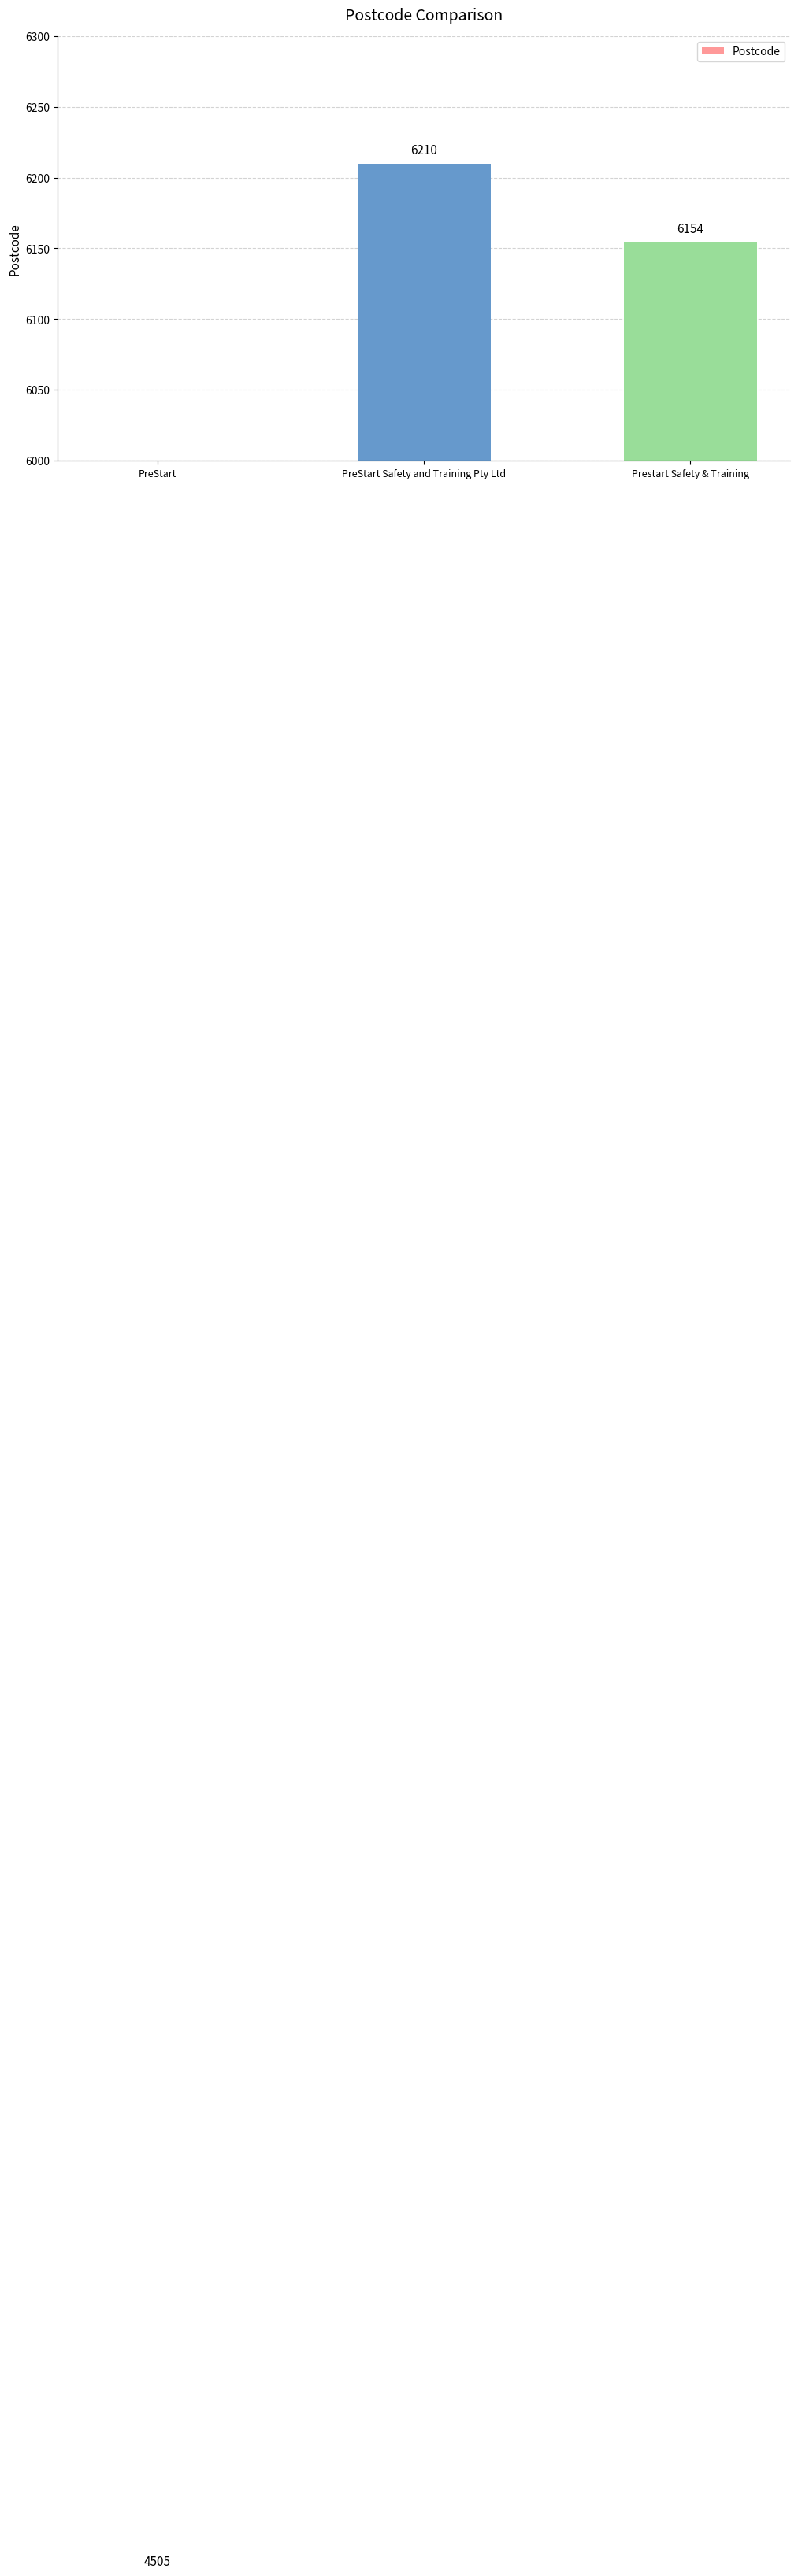

What is the change in value from PreStart Safety and Training Pty Ltd to Prestart Safety & Training?

-56